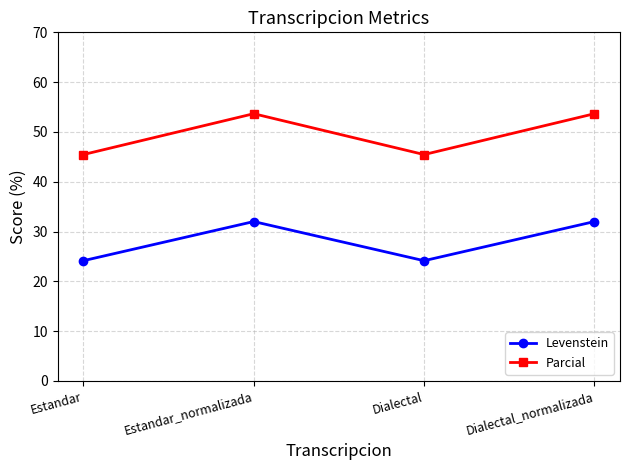

What is the sum of the Levenstein values at Dialectal_normalizada and Estandar?

56.1